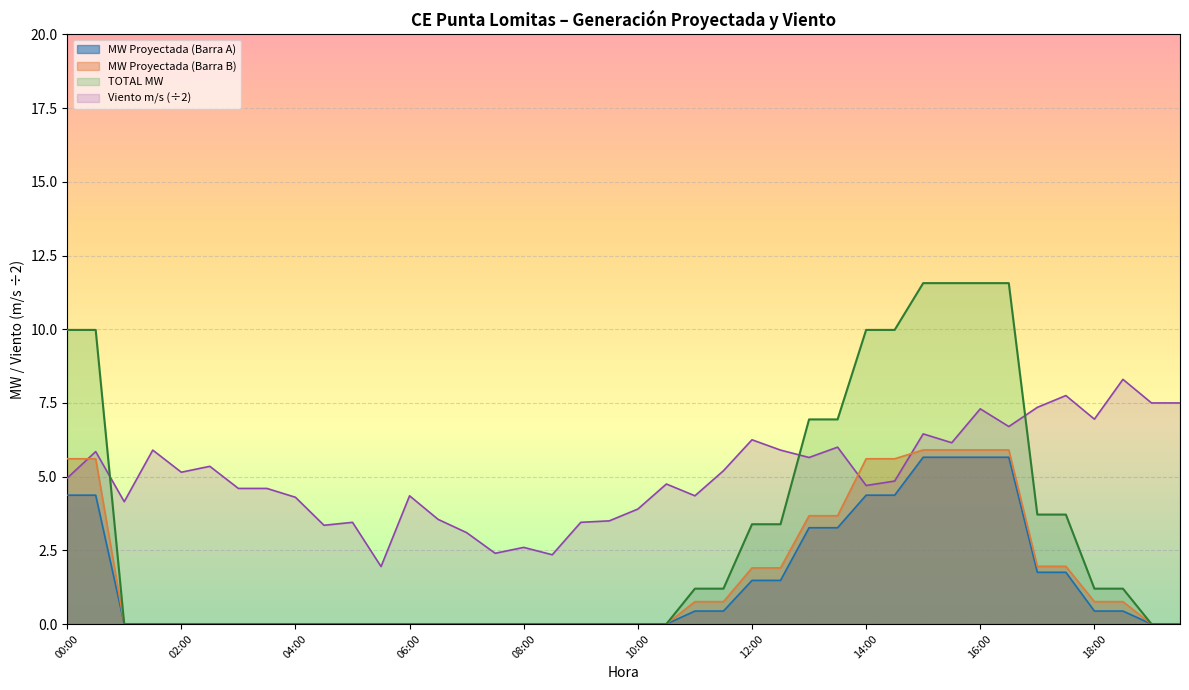

What is the maximum value for TOTAL MW?

11.6